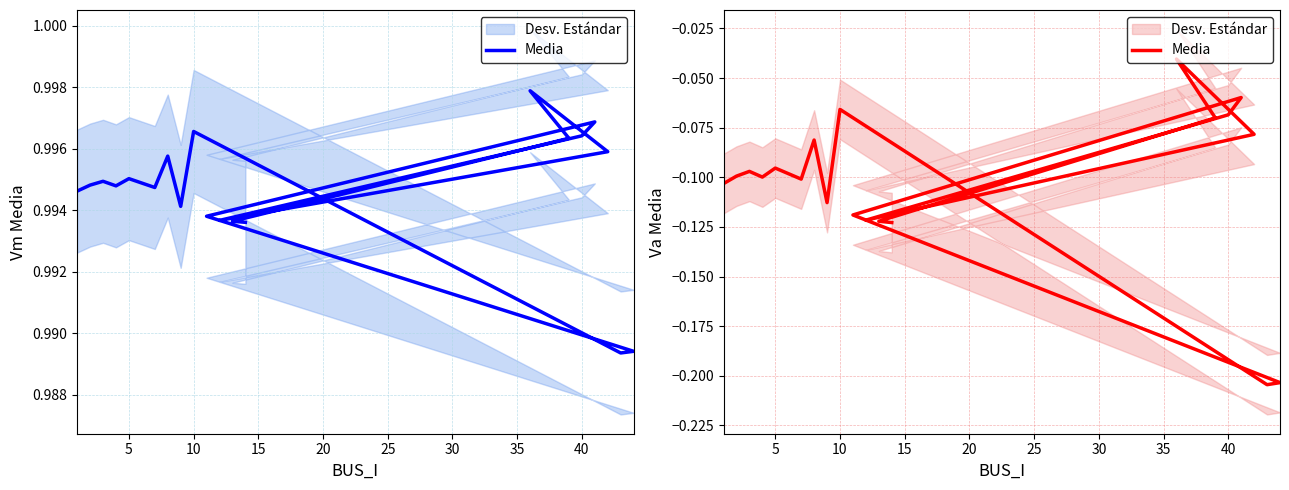

Is this an area chart (filled region under the line)?

No